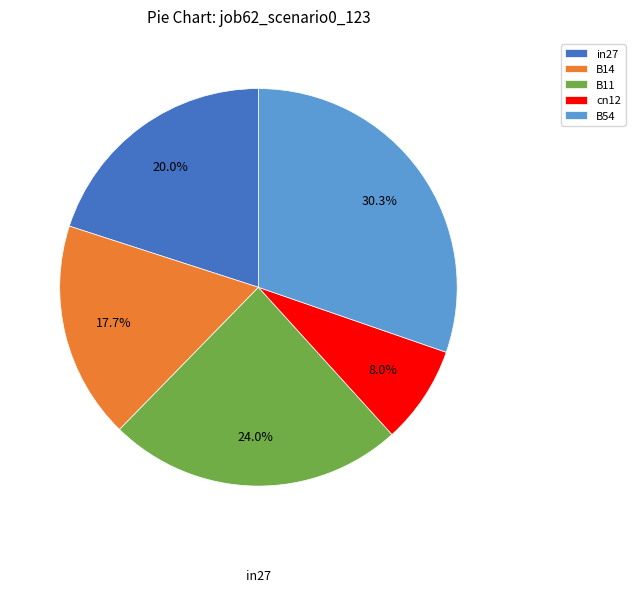

Which category has the biggest portion of the pie?

B54